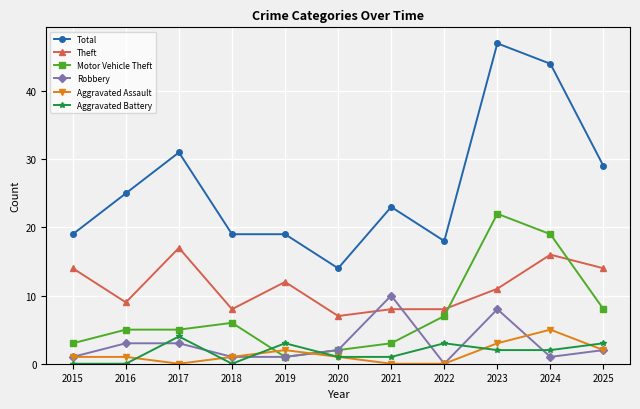

What is the average value of the Aggravated Battery series?

2